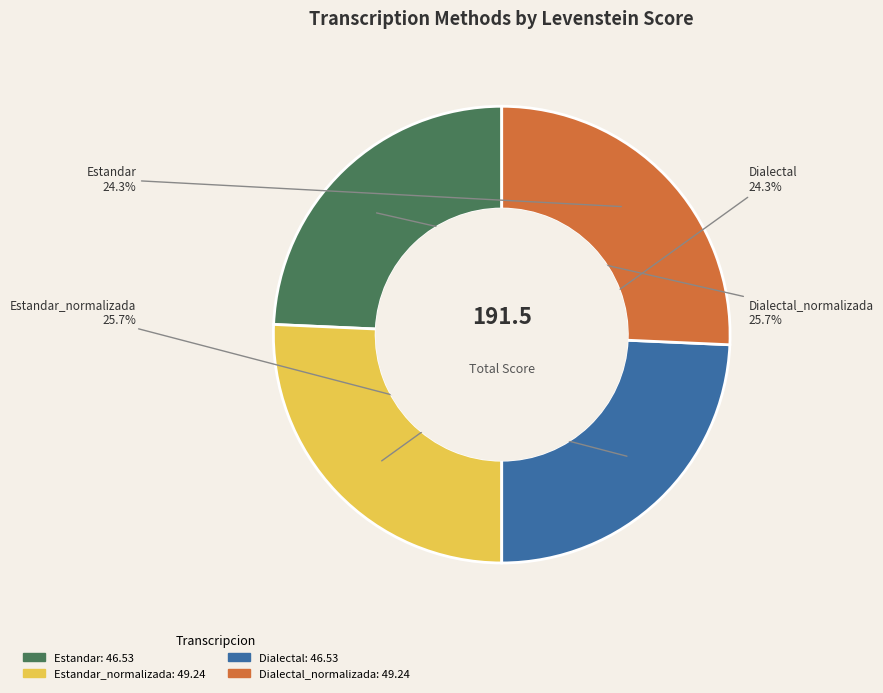

Which category has the smallest portion of the pie?

Estandar